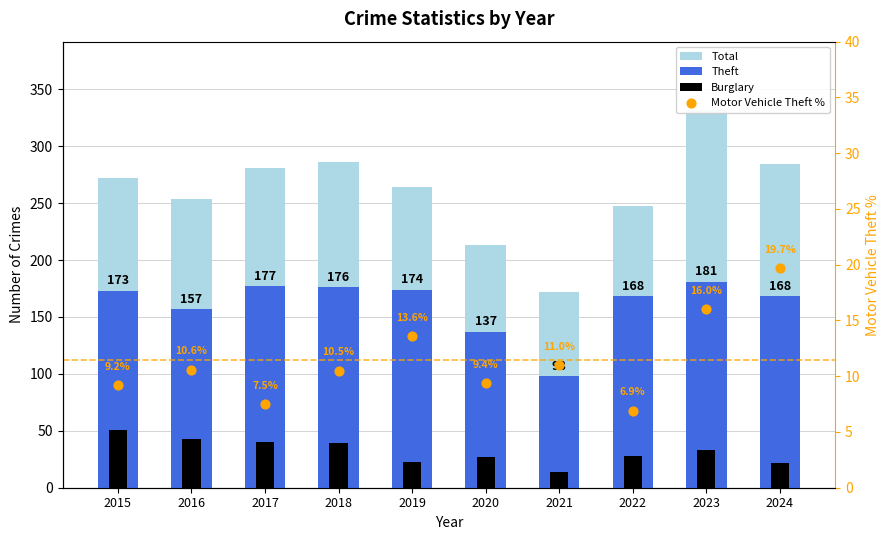

Which series has the largest total across all categories?

Total